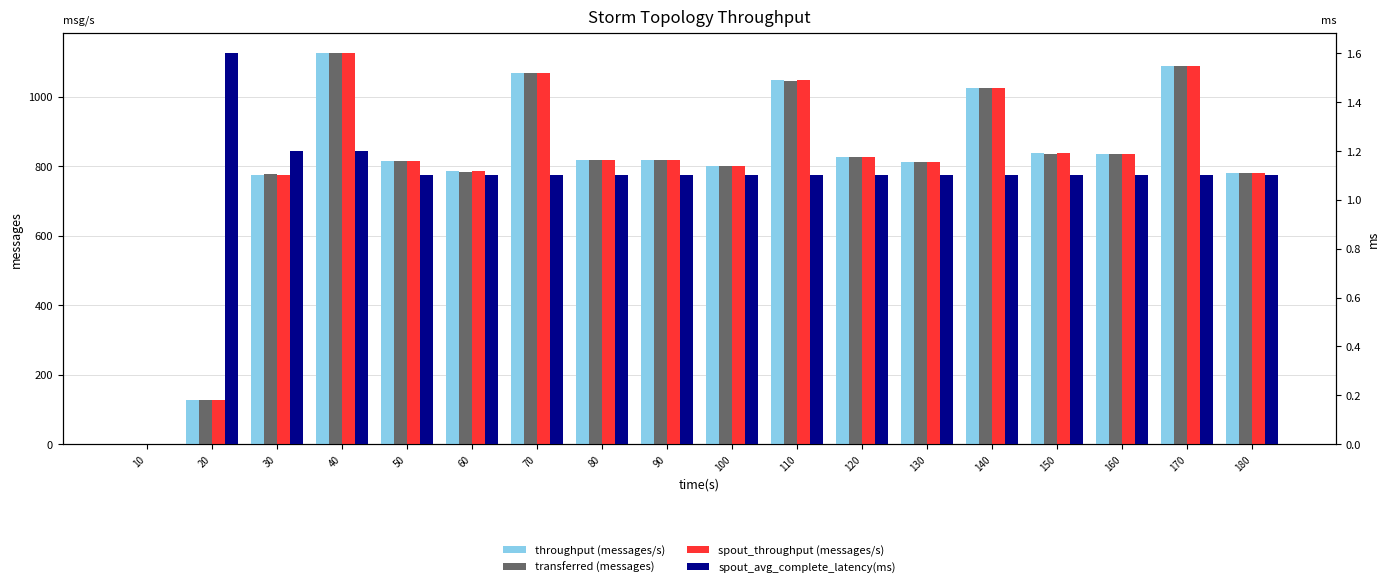

How many data points in spout_avg_complete_latency(ms) are less than 1?

1